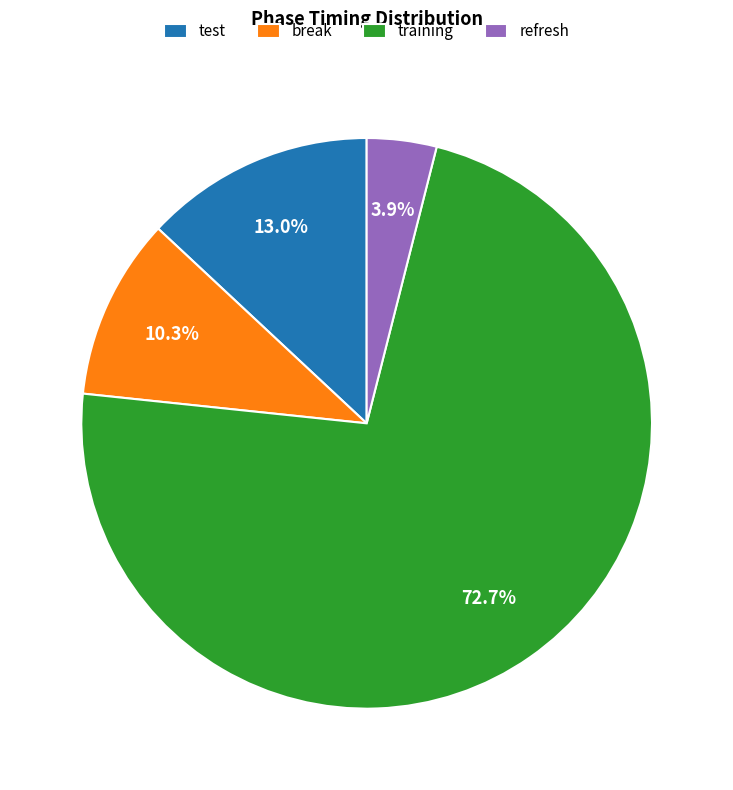

The break slice represents 10% of the pie. True or false?

True